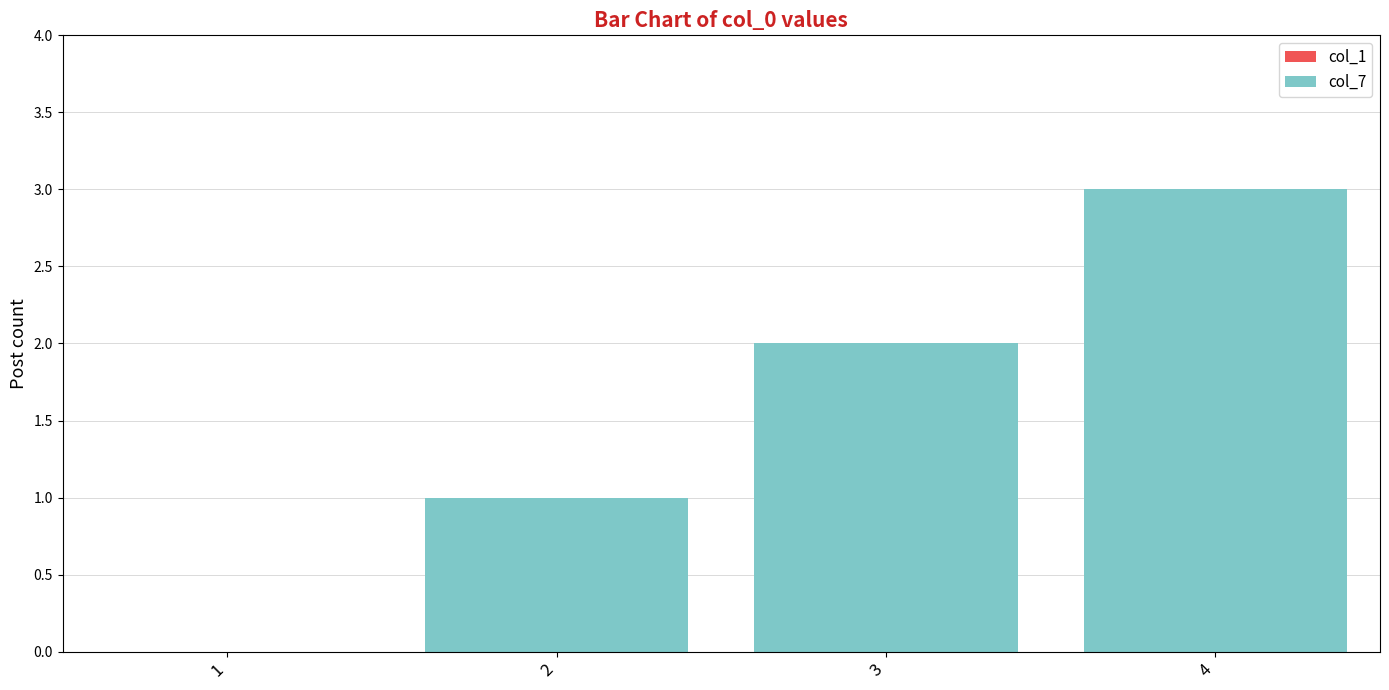

True or false: the data shows 1 at 4.

False